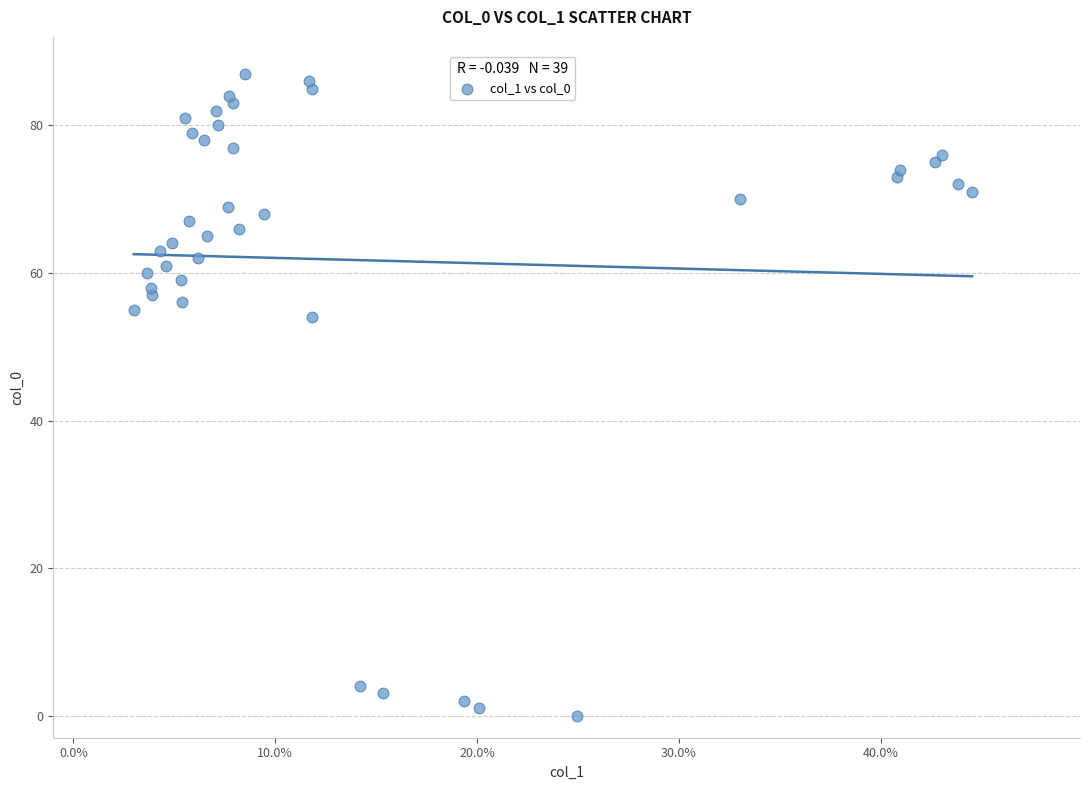

What is the range of Y values (max minus min)?

87